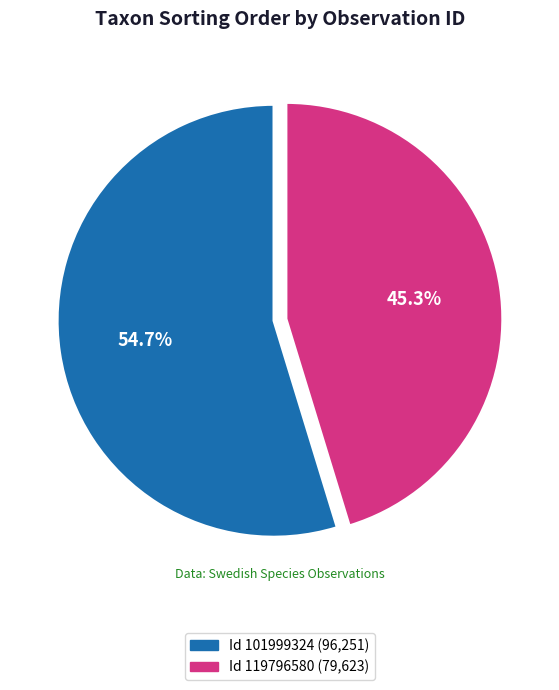

Is there a majority slice in this chart?

Yes